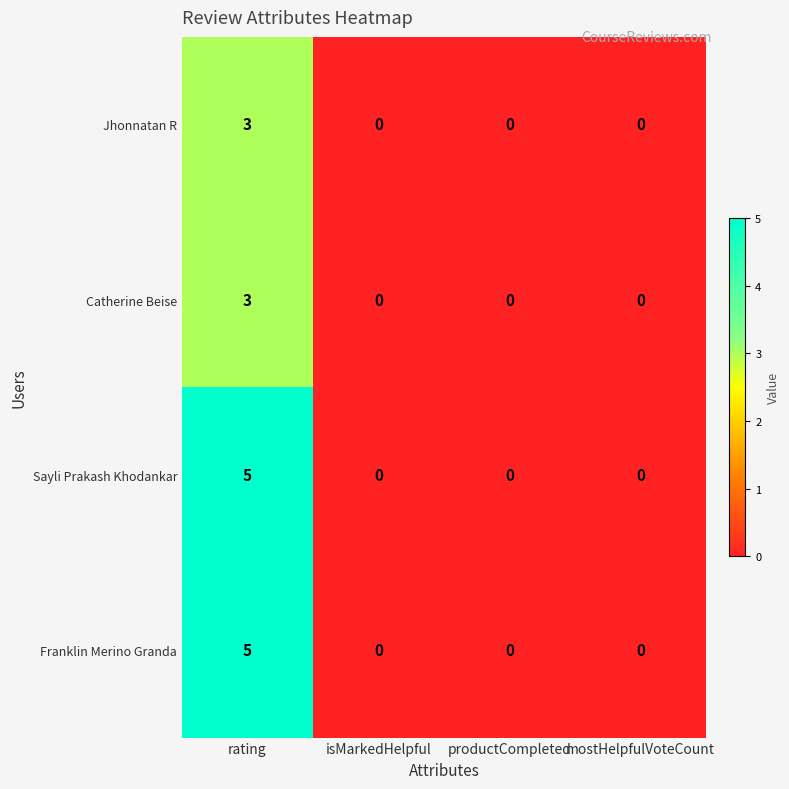

Count the Sayli Prakash Khodankar values in the range 0 to 5.

4